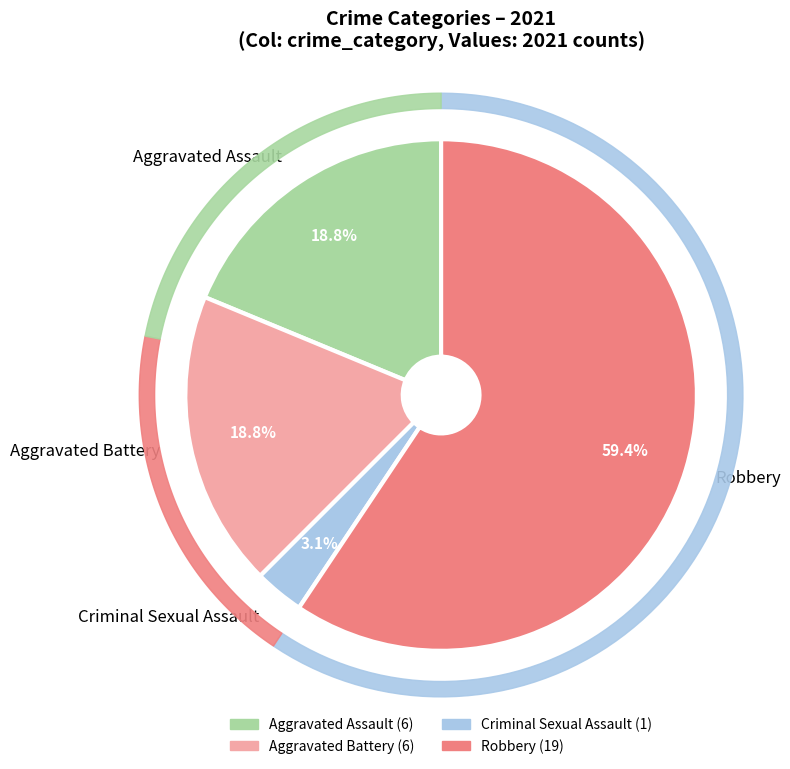

Count the number of slices in the pie.

4